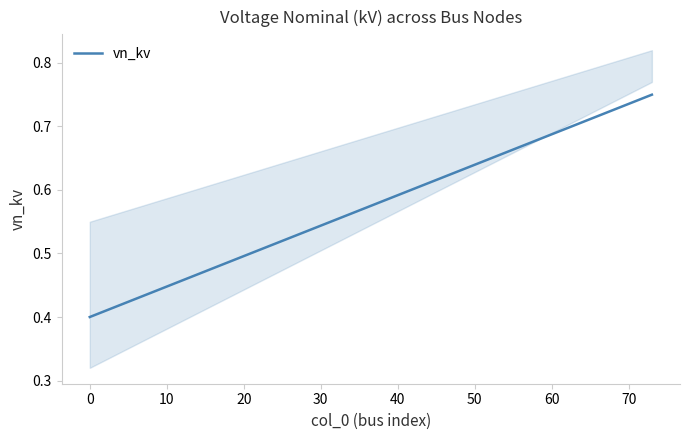

How many lines are shown in the chart?

1